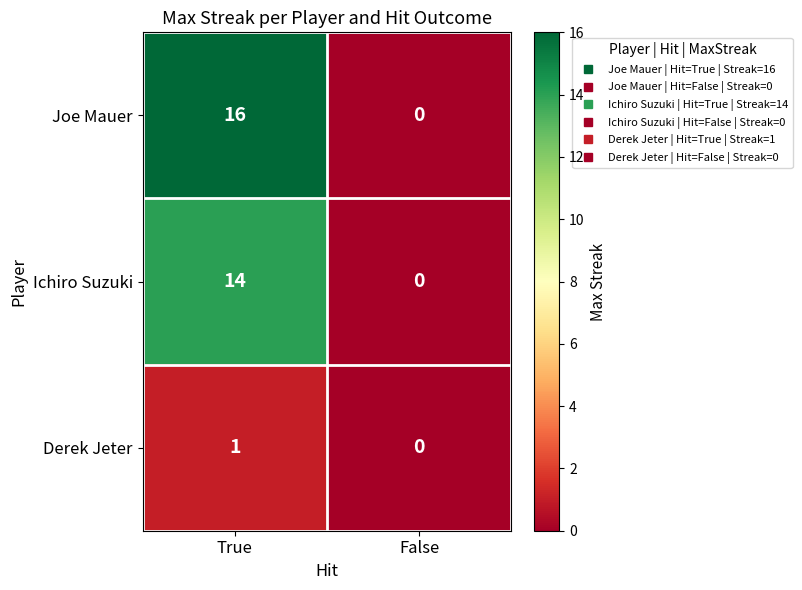

What is the approximate value of Joe Mauer at True, to the nearest 5?

15